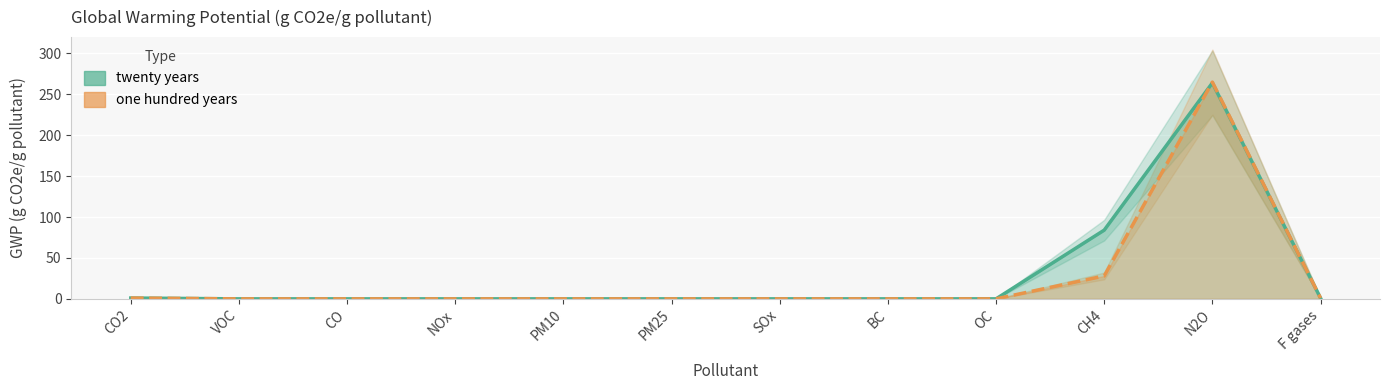

The value of twenty years at OC is 0. True or false?

True